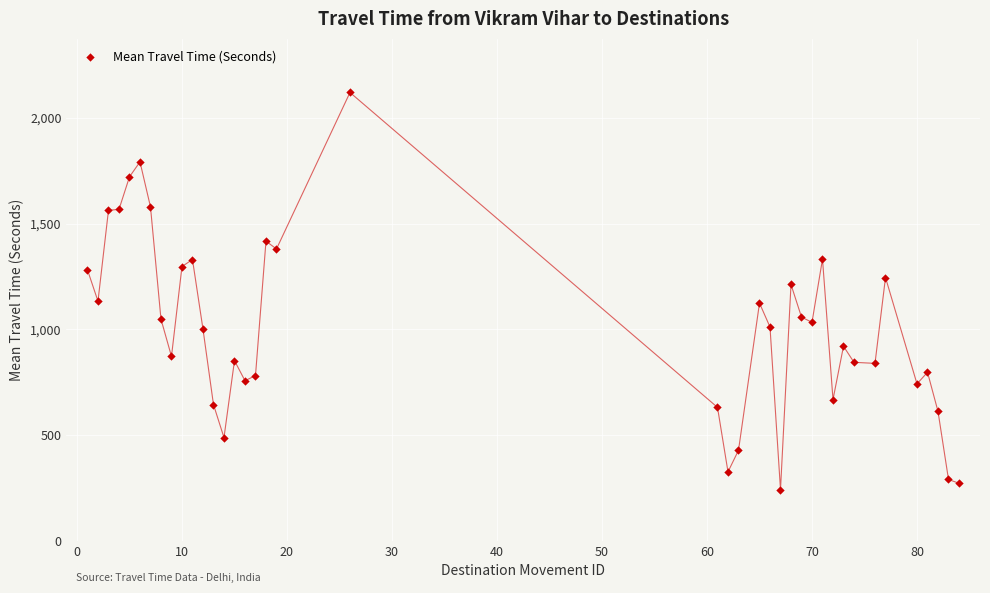

What is the range of Y values (max minus min)?

1878